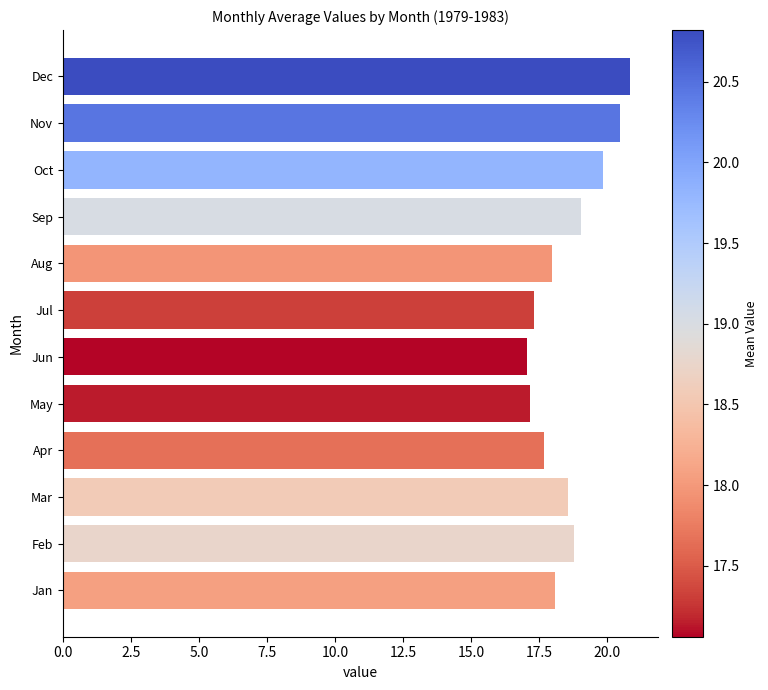

What is the average value?

18.6